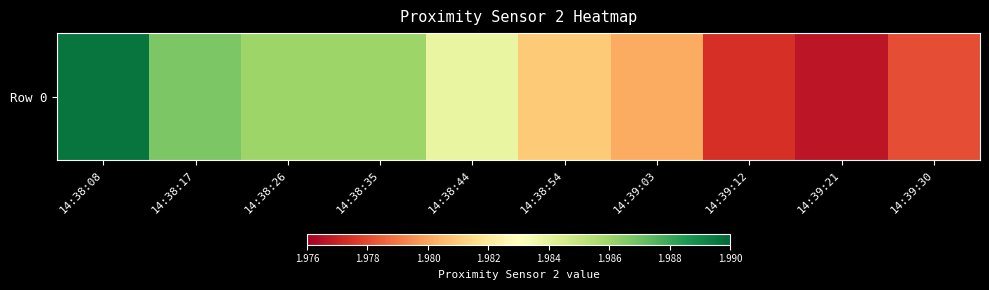

What is the maximum value shown in the chart?

2.0